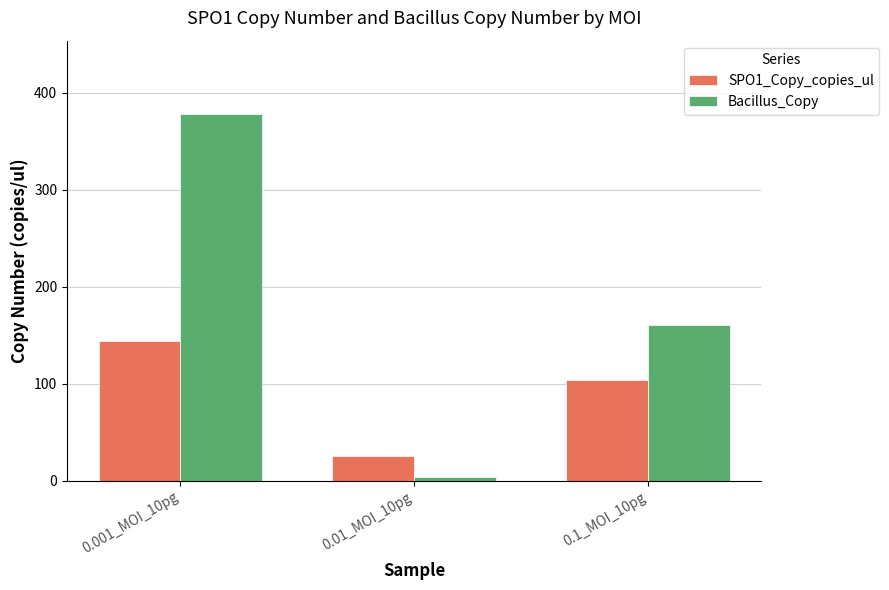

How many groups of bars are there?

3